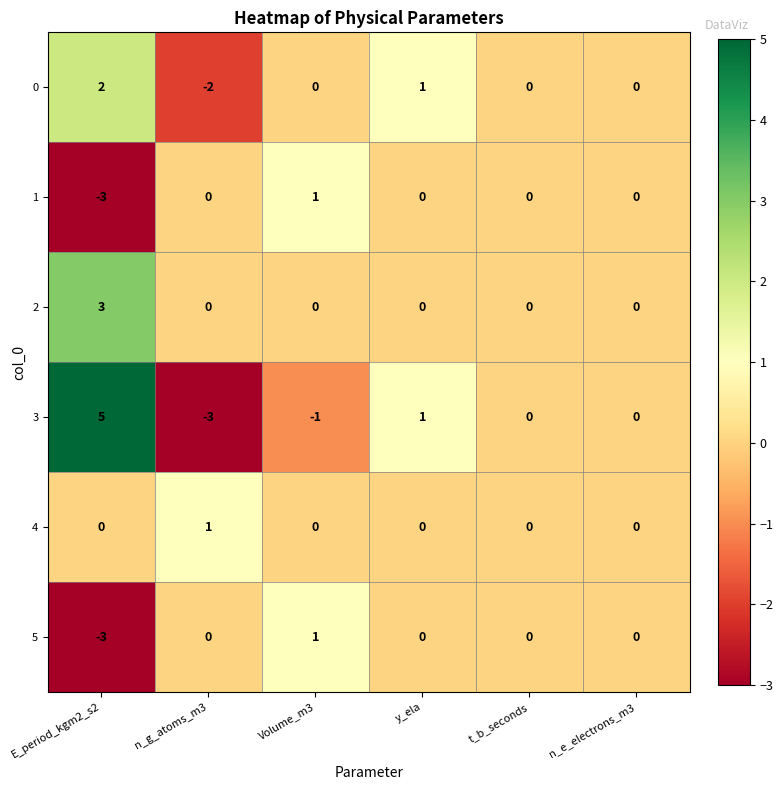

Count the number of categories in the chart.

6